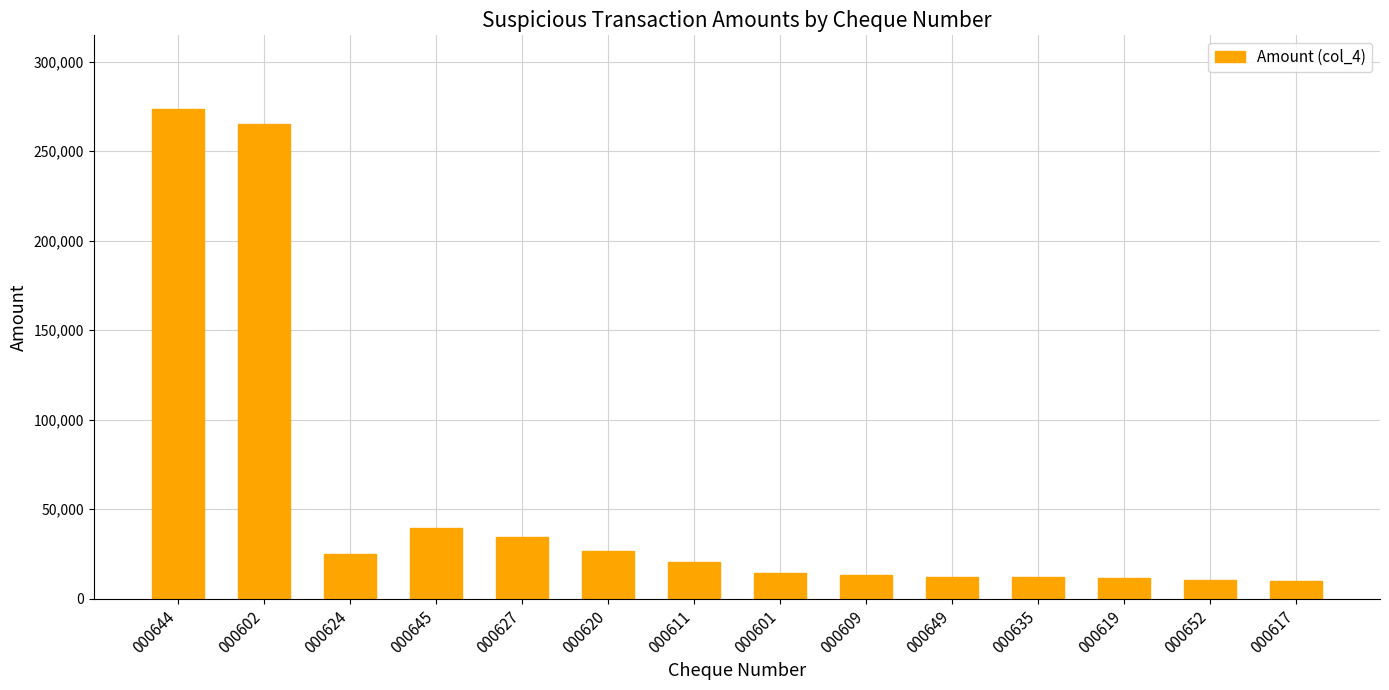

Are the bars horizontal?

No